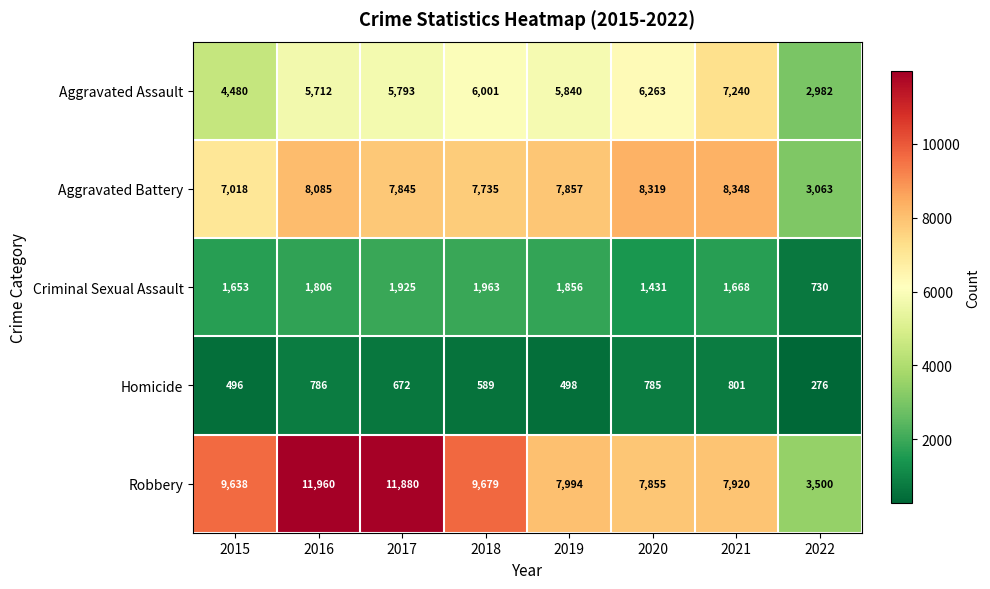

The Criminal Sexual Assault series shows 1856 at 2019. True or false?

True